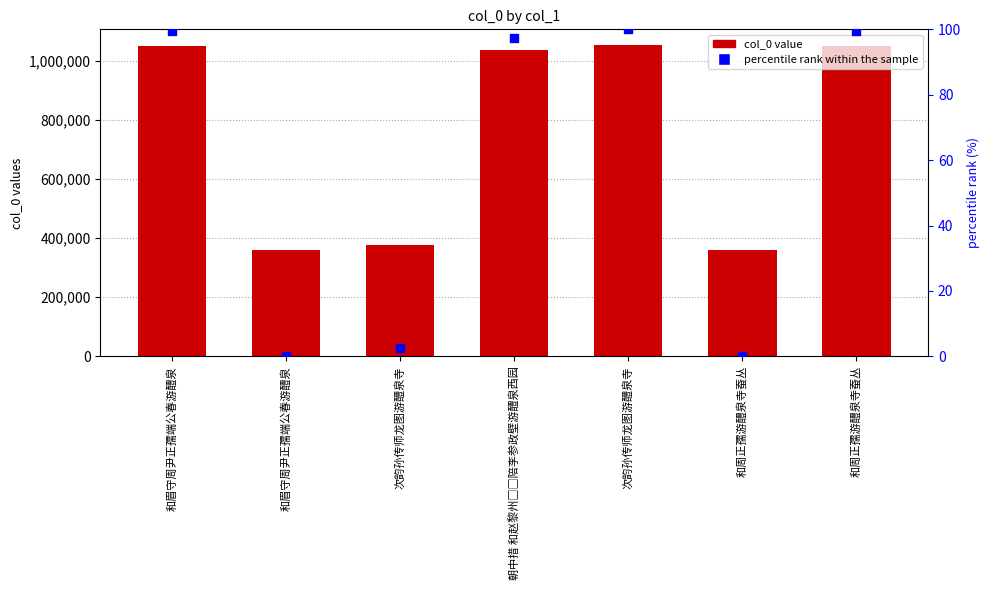

Which series reaches the maximum Y coordinate?

col_0